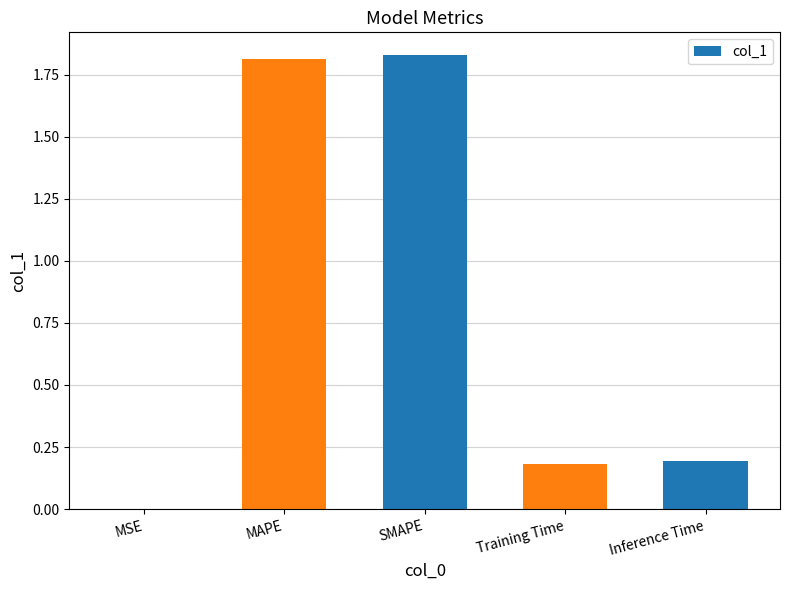

Are the bars horizontal?

No